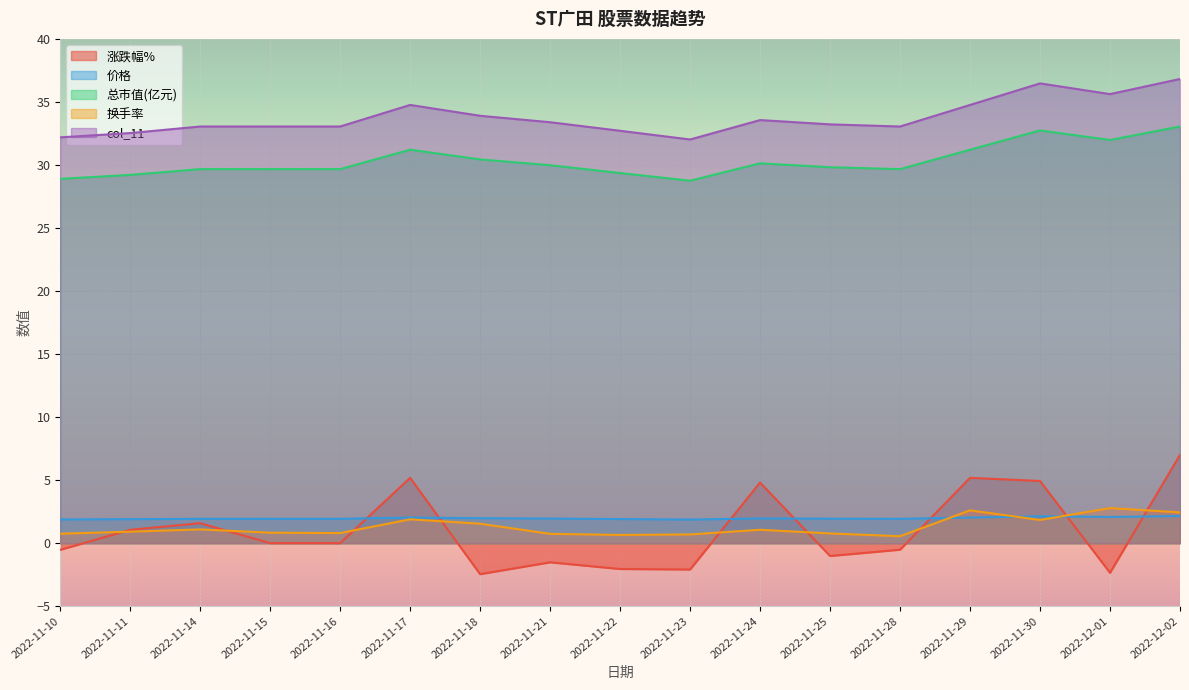

The value of col_11 at 2022-11-29 is 34.8. True or false?

True